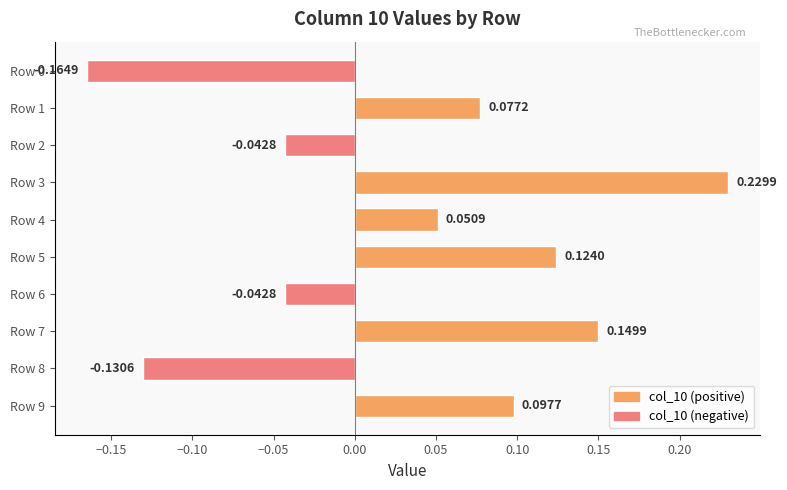

What is the sum of all values?

0.3